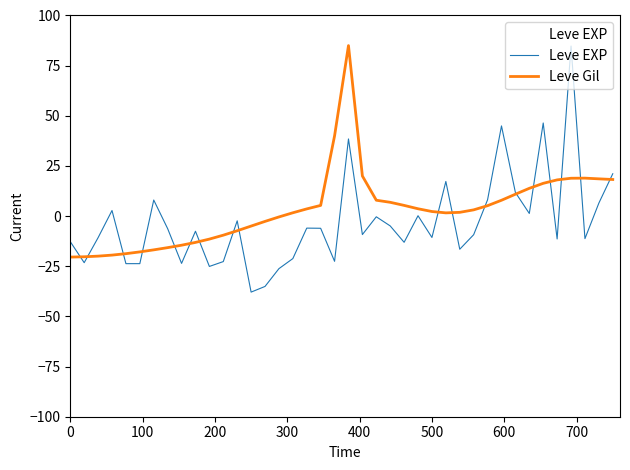

What is the highest value of the Leve Gil series?

85.0